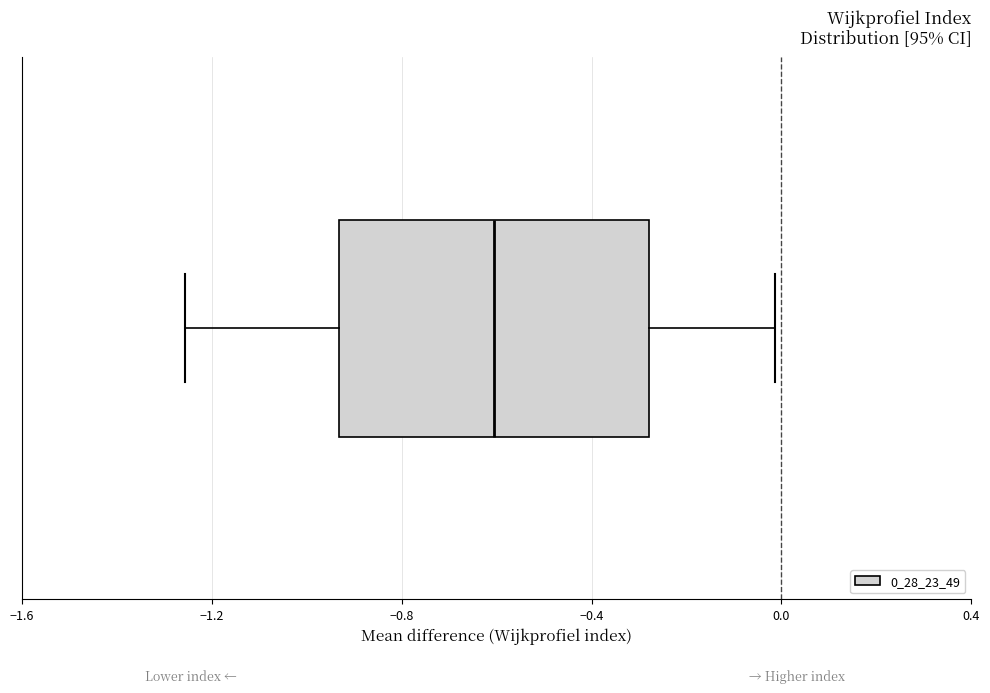

Read this box plot against the x-axis: the position of the median line, the range covered by the box, and the ends of both whiskers. The values are not printed on the chart, so give them approximately, as read against the axis.

median -0.60, box -0.95 to -0.30, whiskers -1.25 to 0.00